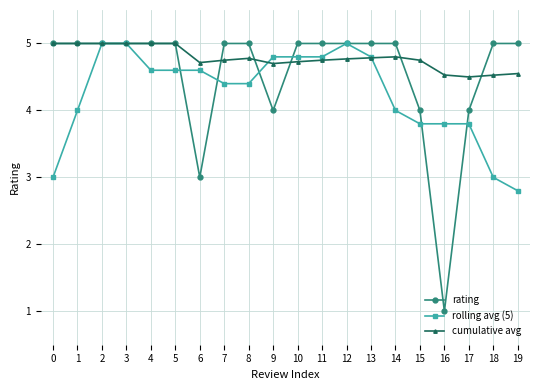

Rank the series by their average value, from lowest to highest.

rolling avg (5), rating, cumulative avg